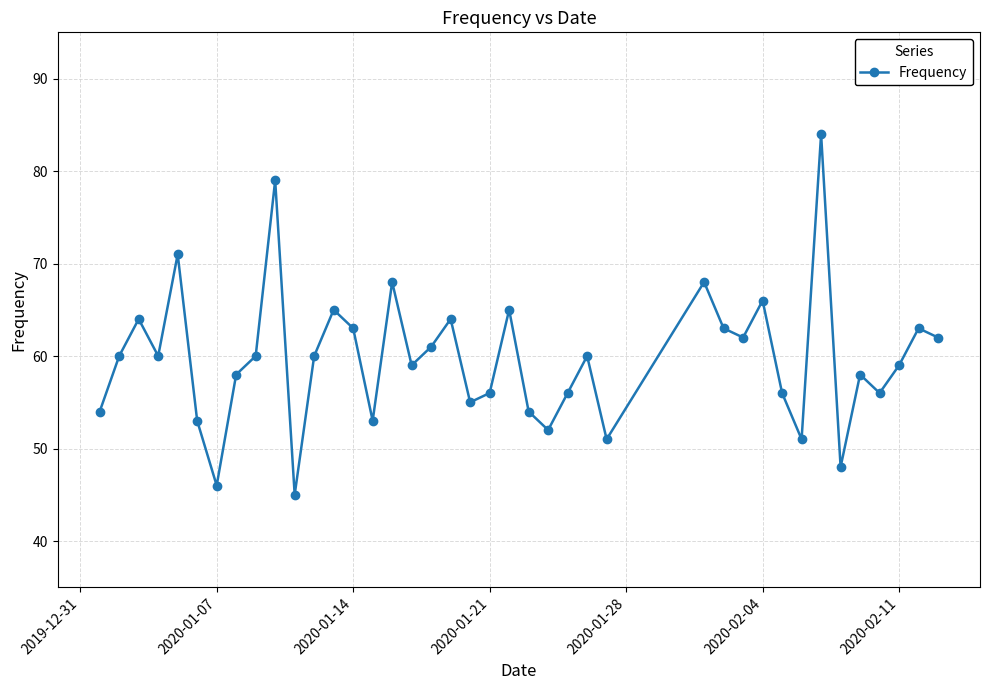

Reading right to left, transcribe all the data shown in this chart.

62	63	59	56	58	48	84	51	56	66	62	63	68	51	60	56	52	54	65	56	55	64	61	59	68	53	63	65	60	45	79	60	58	46	53	71	60	64	60	54